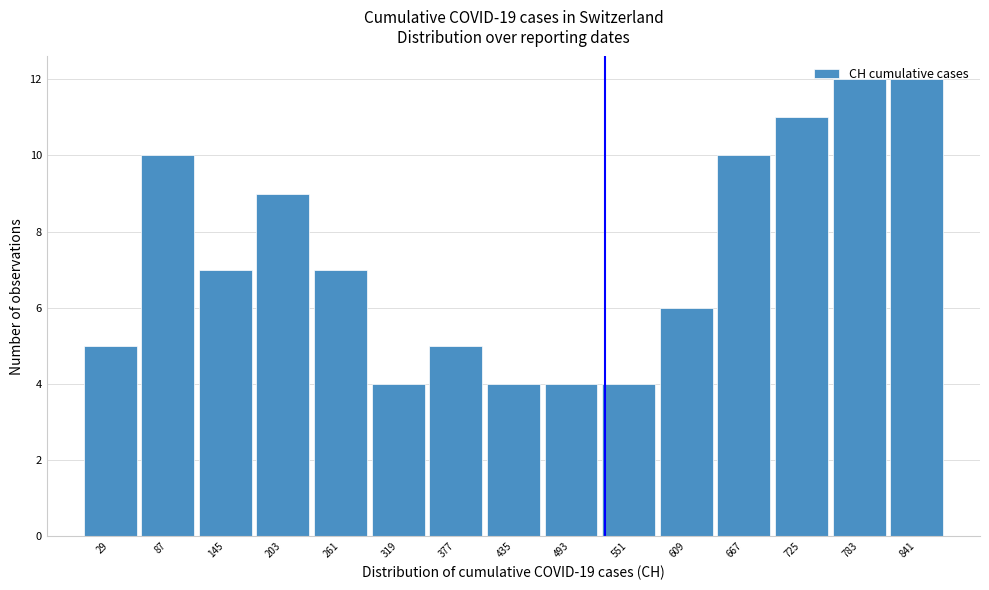

Reading left to right, transcribe this chart: for each bar, give the range it covers on the x-axis and its height. Neither the bar edges nor the heights are printed on the chart, so give them approximately, as read against the axes.

0 to 58: 5
58 to 116: 10
116 to 174: 7
174 to 232: 9
232 to 290: 7
290 to 348: 4
348 to 406: 5
406 to 464: 4
464 to 522: 4
522 to 580: 4
580 to 638: 6
638 to 696: 10
696 to 754: 11
754 to 812: 12
812 to 870: 12